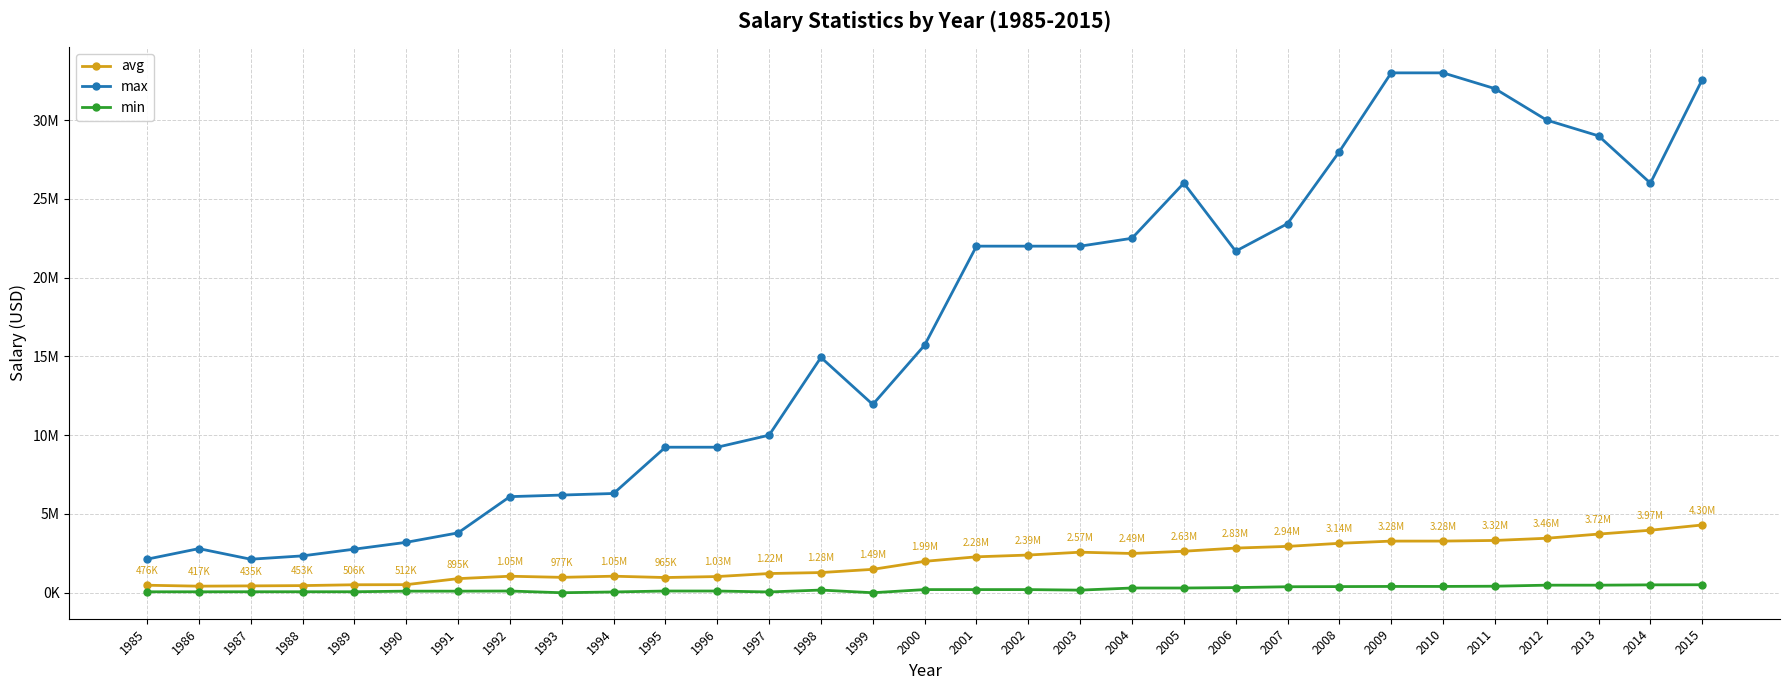

Where does the min series first go above 170000?

2000